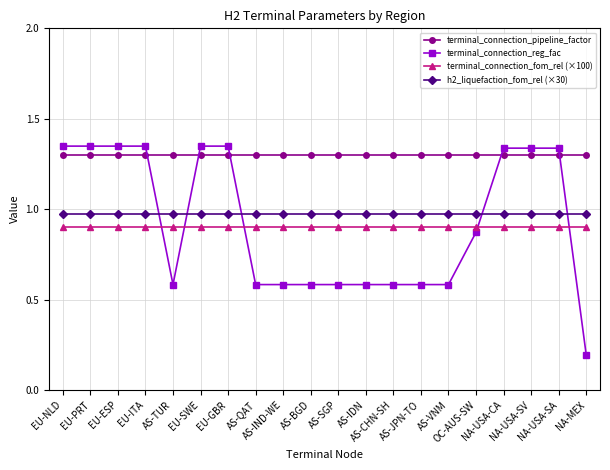

How many distinct data groups are displayed?

4